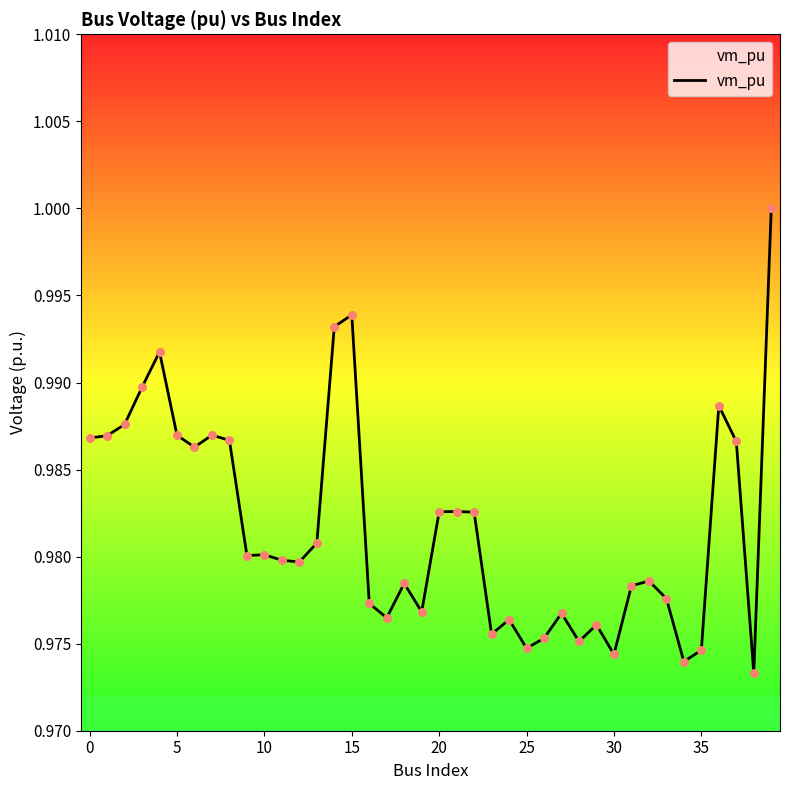

Between 5 and 12, which is larger?

5